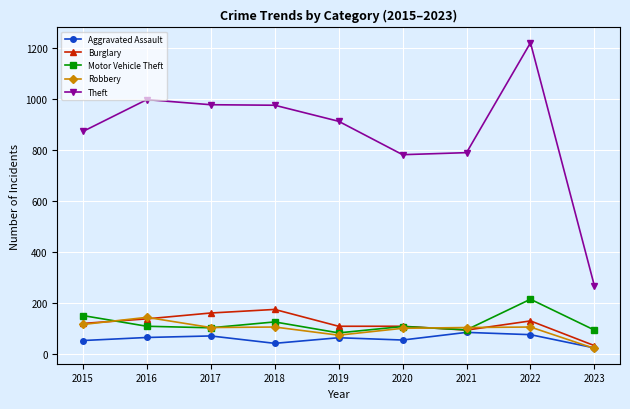

True or false: Motor Vehicle Theft and Theft intersect in this chart.

False